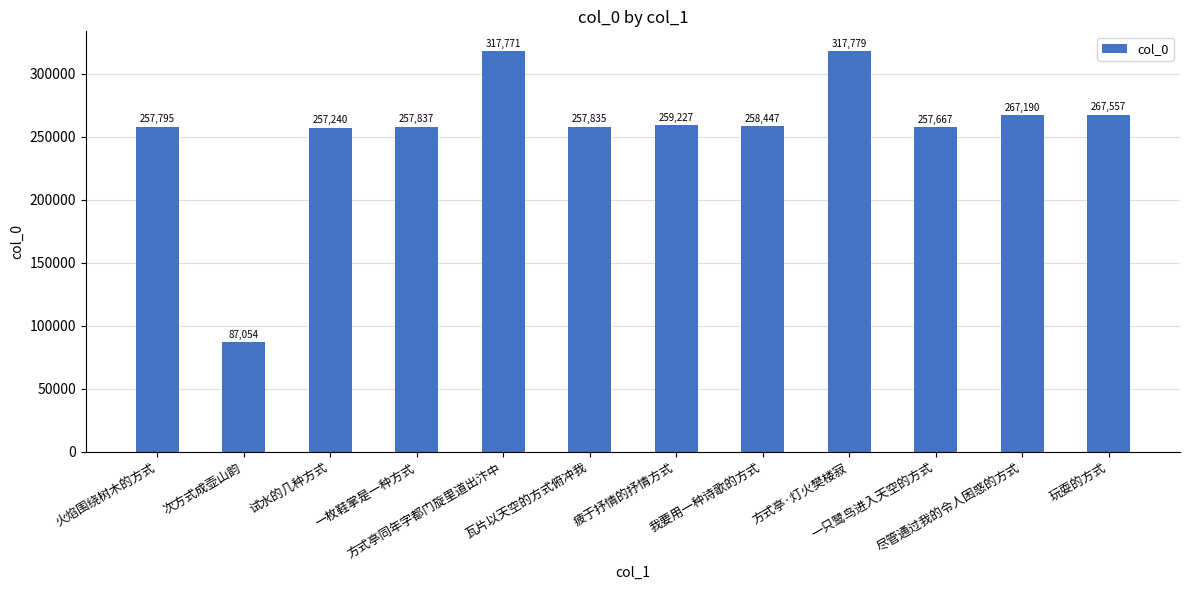

What is the average value?

255283